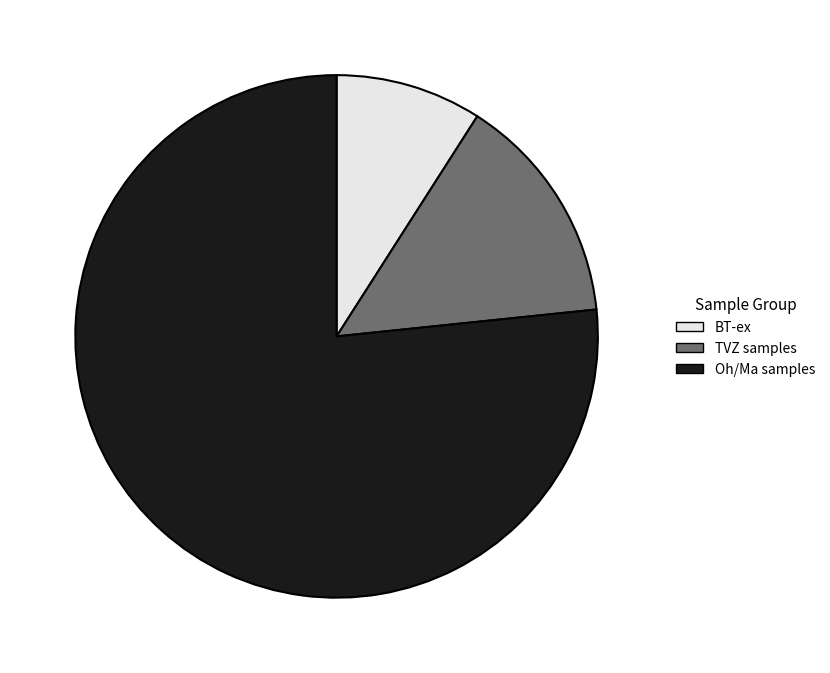

What is the largest slice in the pie chart?

Oh/Ma samples